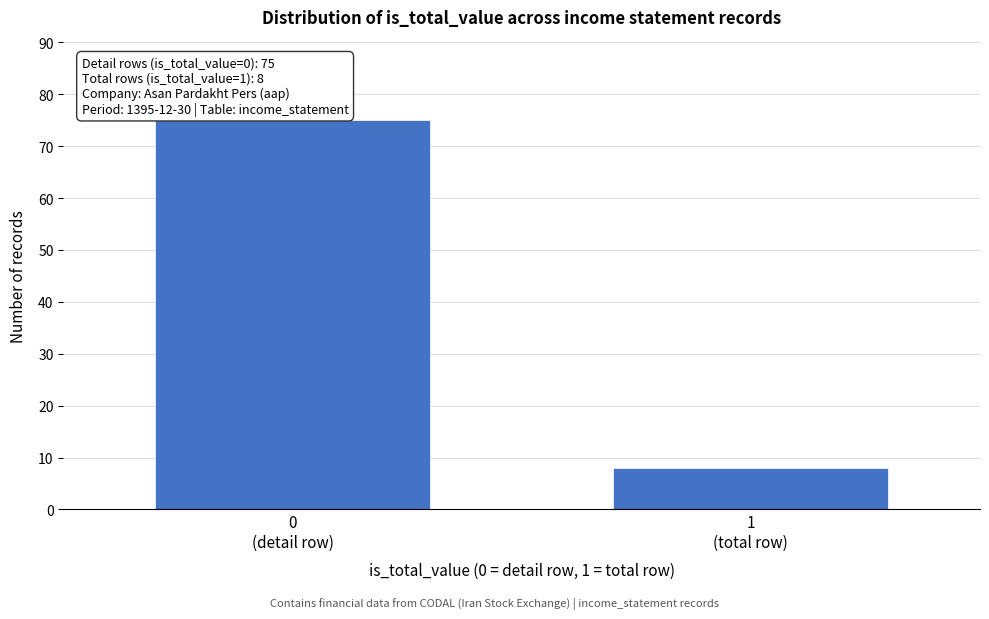

Reading left to right, transcribe all the data shown in this chart.

75	8